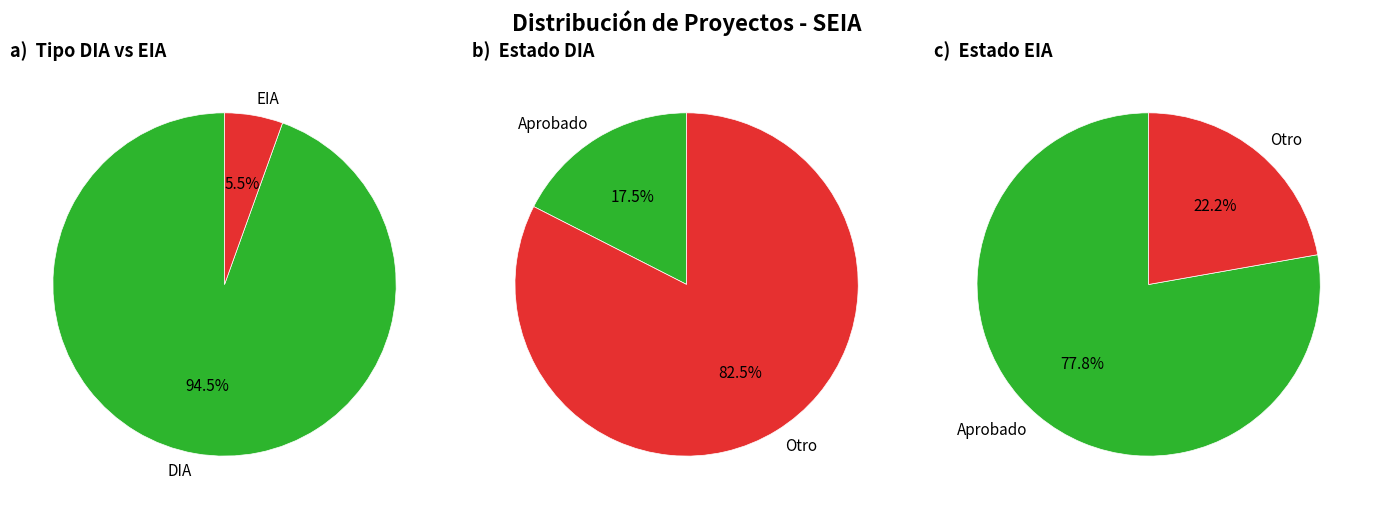

What percentage is NOT represented by DIA?

5.5%